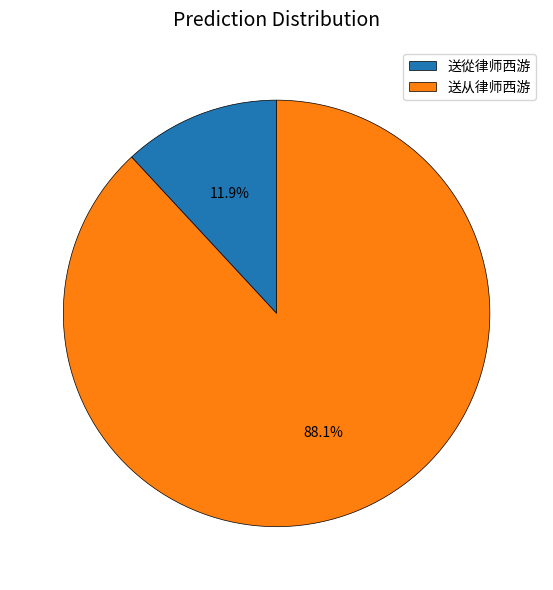

Do 送从律师西游 and 送從律师西游 together represent more than half of the pie?

Yes